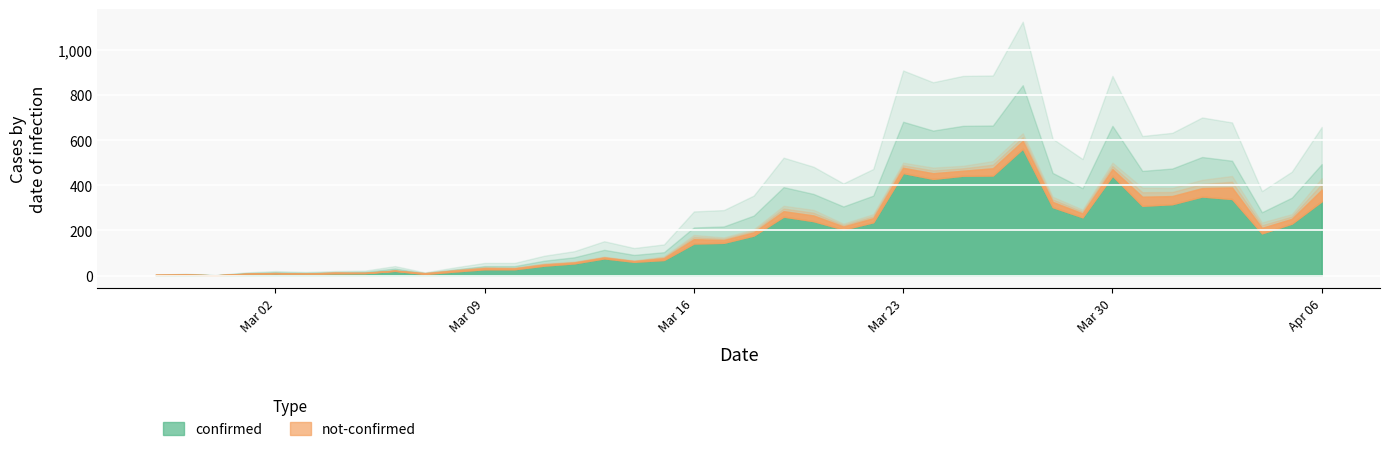

Where is confirmed nearest to the value 281?

2020-03-19